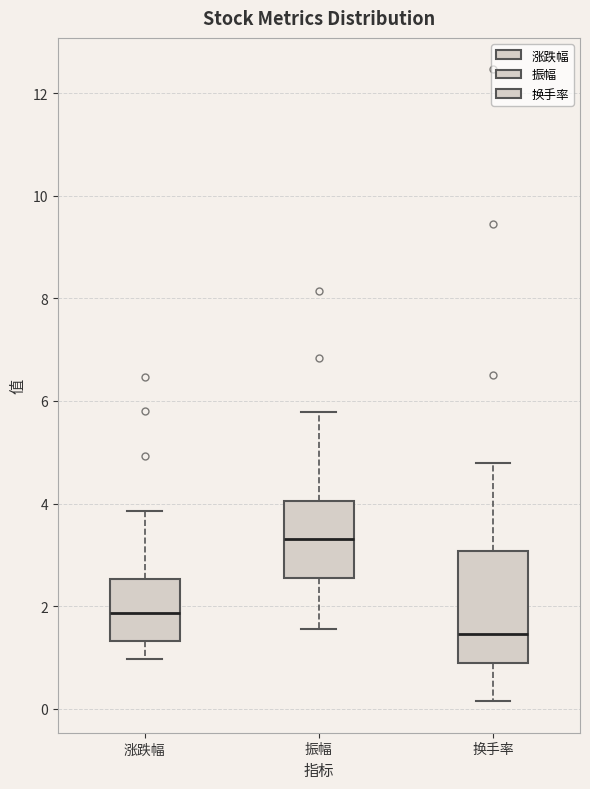

Comparing the boxes themselves (not the whiskers), which one is the tallest?

换手率